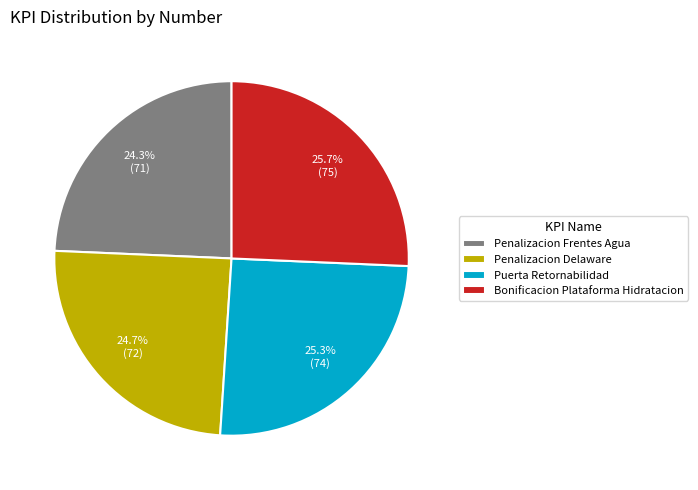

How many segments does this pie chart have?

4